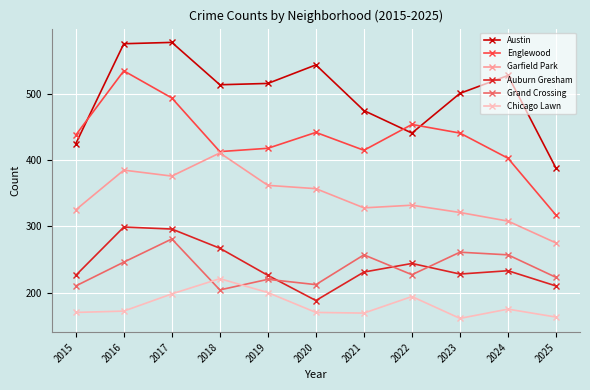

What is the minimum value for Chicago Lawn?

161